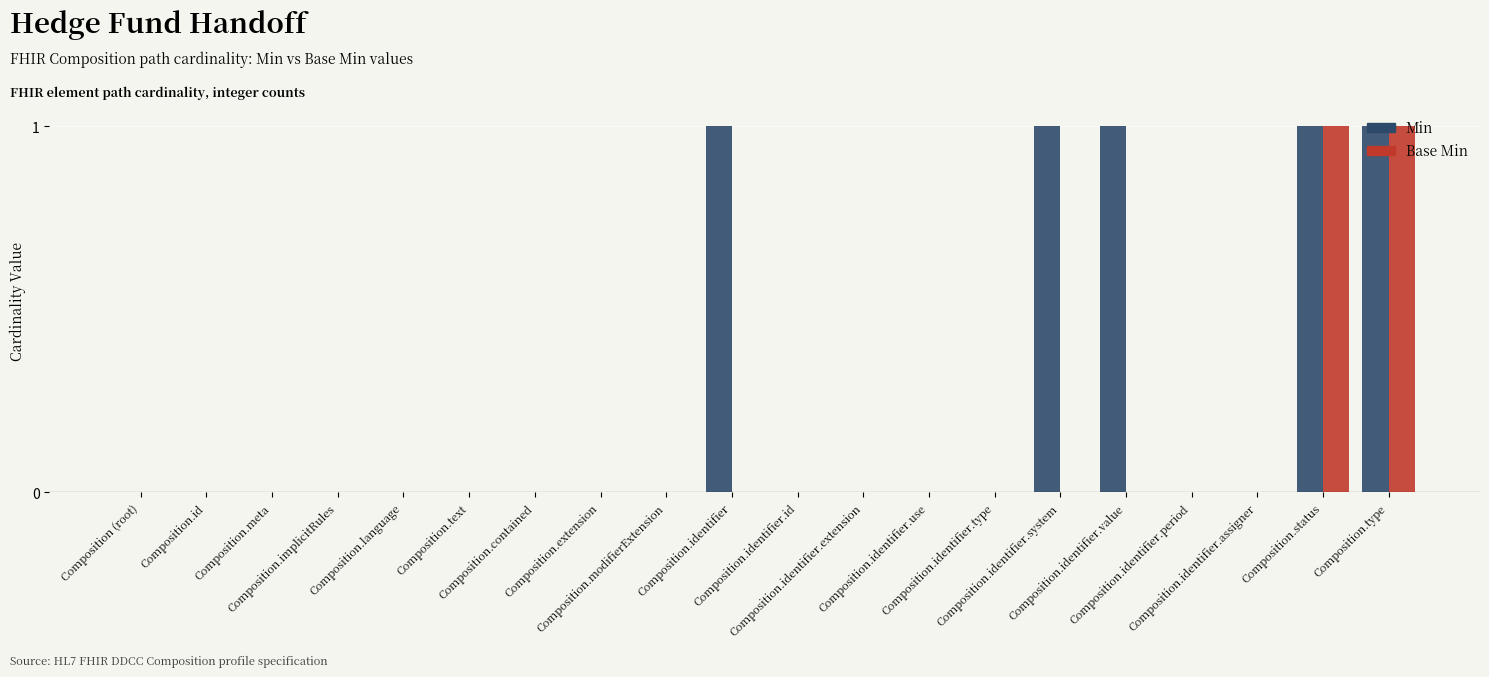

What is the maximum value shown in the chart?

1